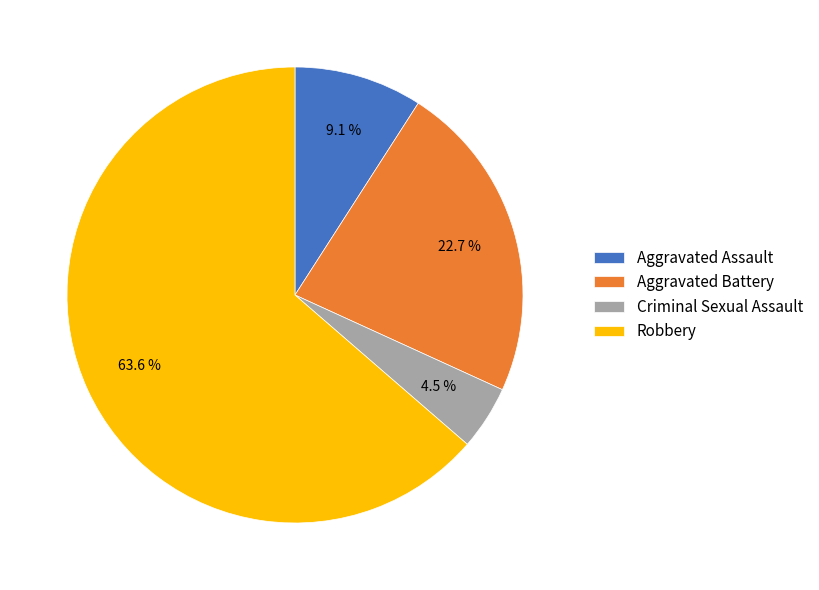

To the nearest percent, what portion does Robbery represent?

64%